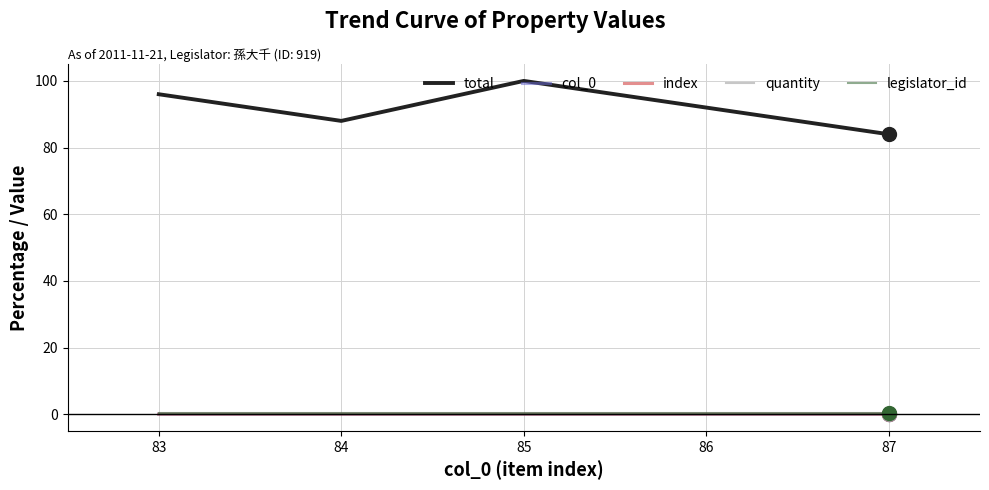

Rank the series at 84 from highest to lowest value.

total, legislator_id, col_0, index, quantity